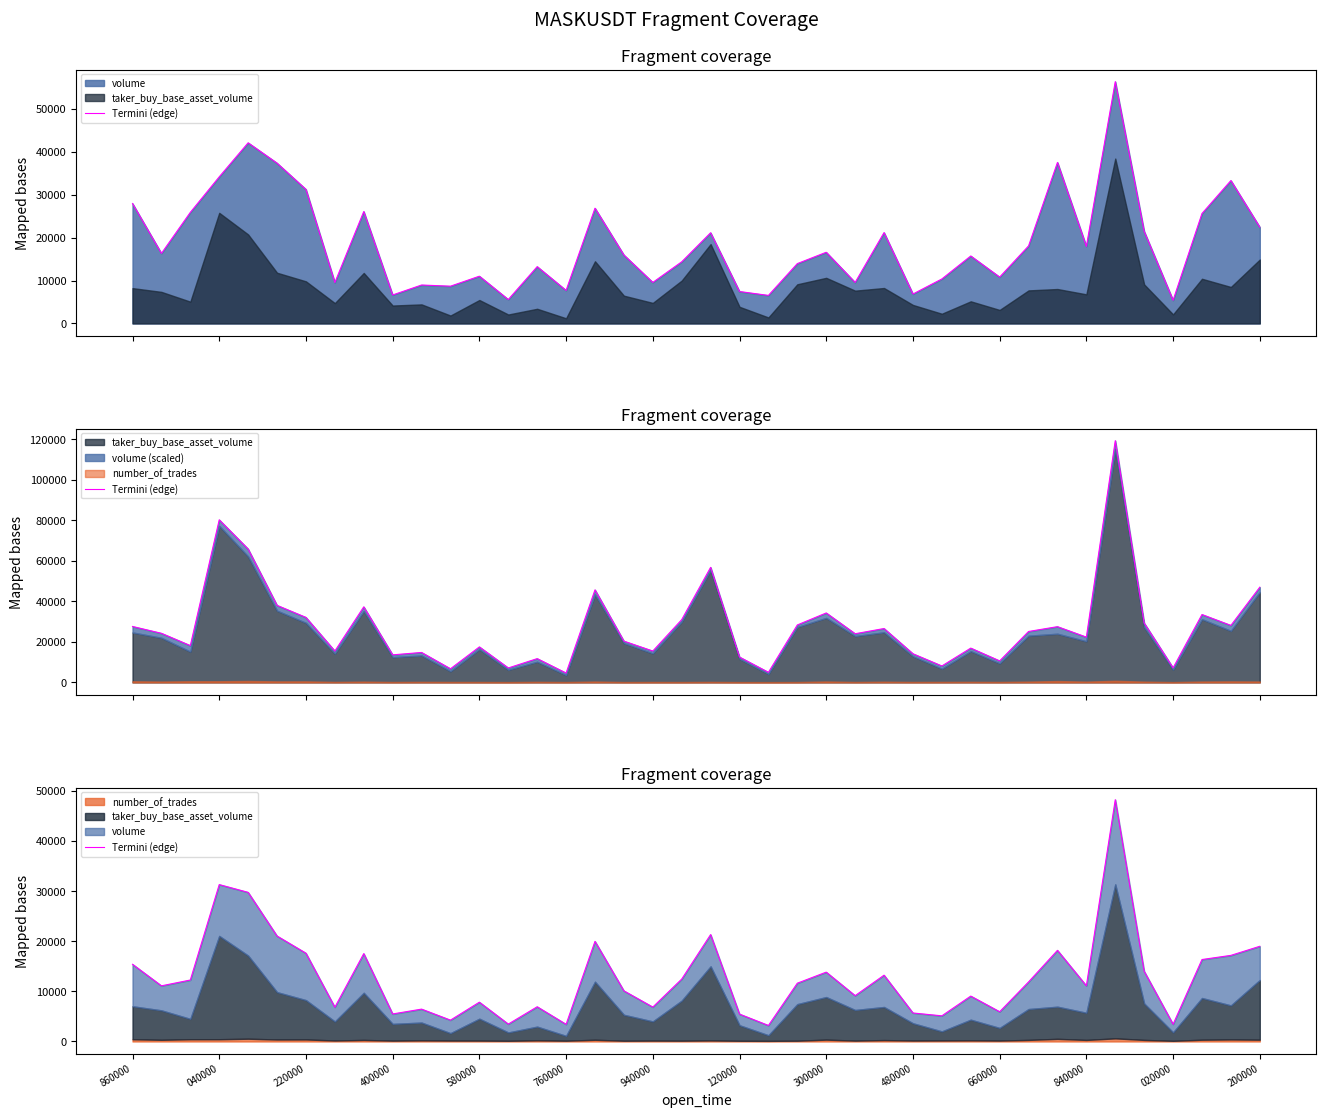

True or false: the data has more than 0 interior local peaks.

True